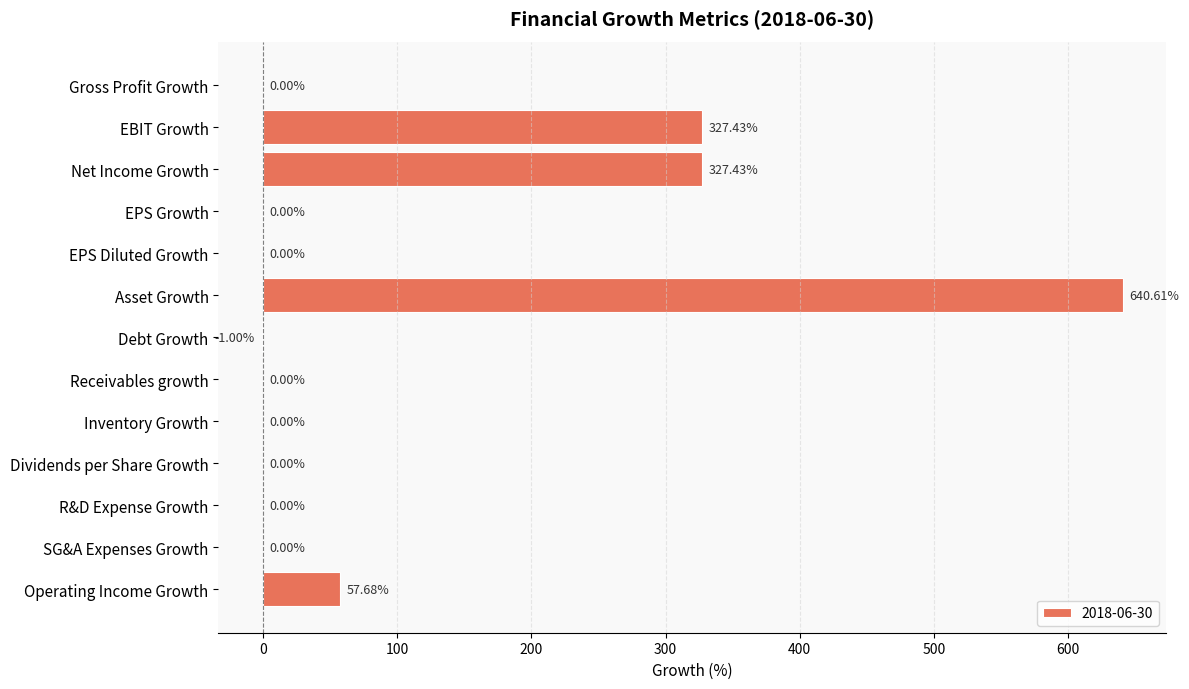

The chart shows a value of 57.7 at Operating Income Growth. True or false?

True